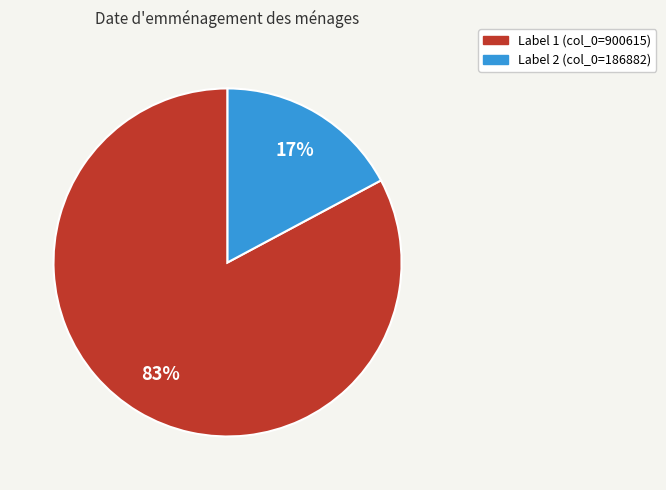

What percentage is the Label 2 (col_0=186882) slice, to the nearest percent?

17%